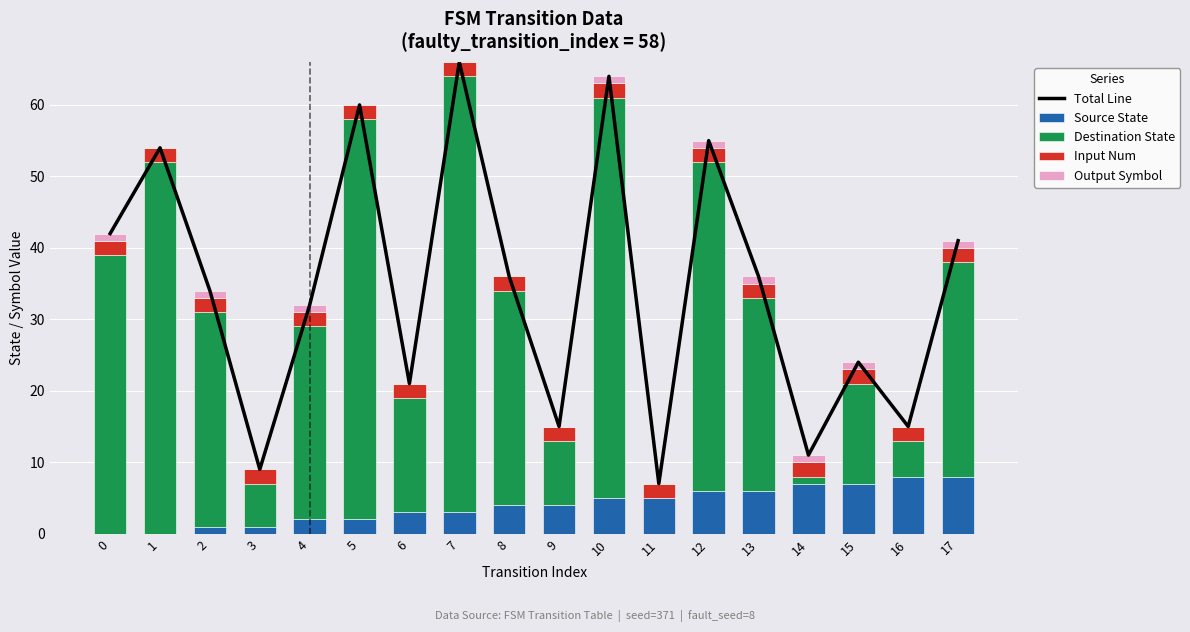

At which category is the sum across all series the highest?

7